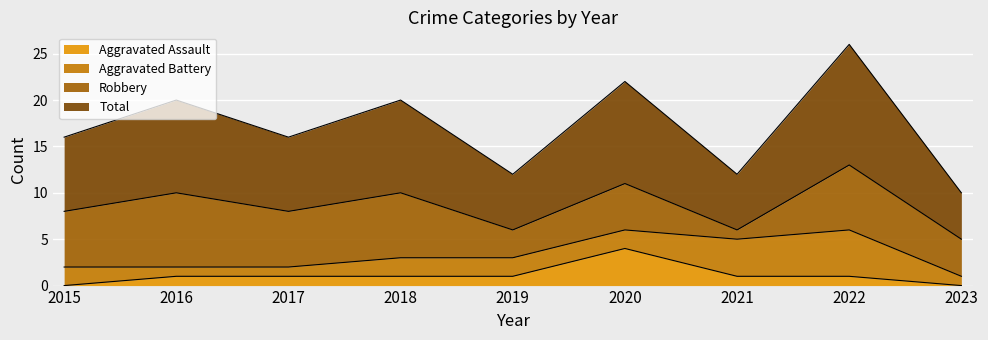

In Aggravated Assault, how many points are higher than both neighbors (excluding endpoints)?

1